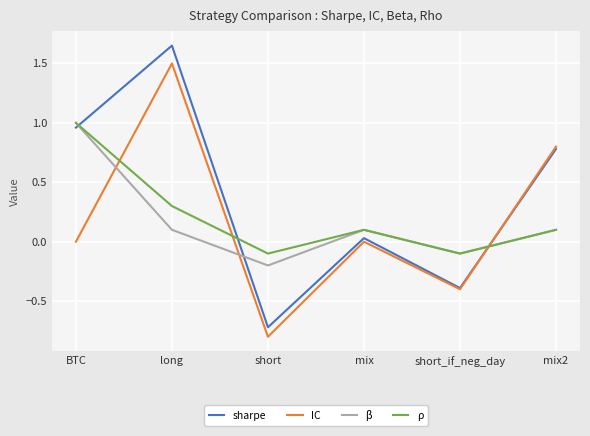

Between which two adjacent categories do IC and ρ first intersect?

BTC and long